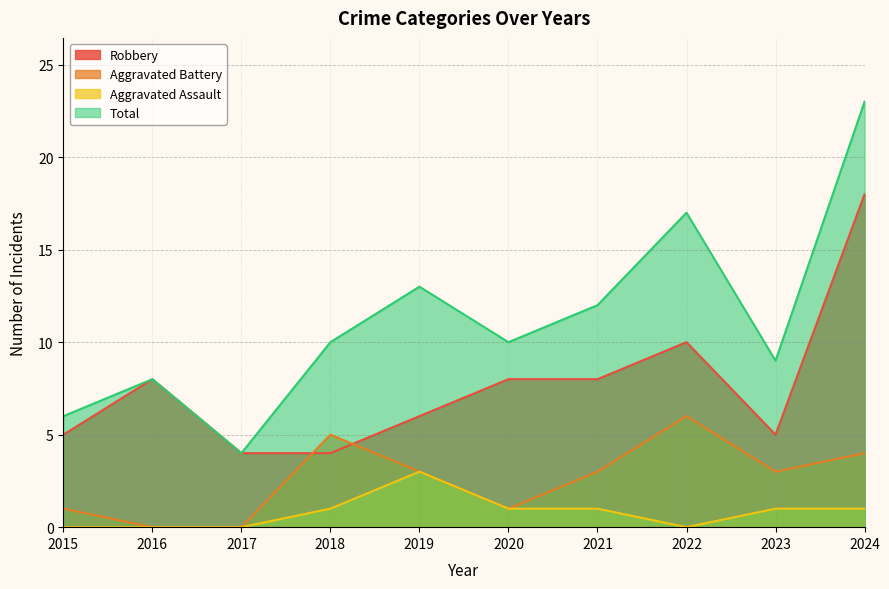

How many data points in Robbery are above 8?

2